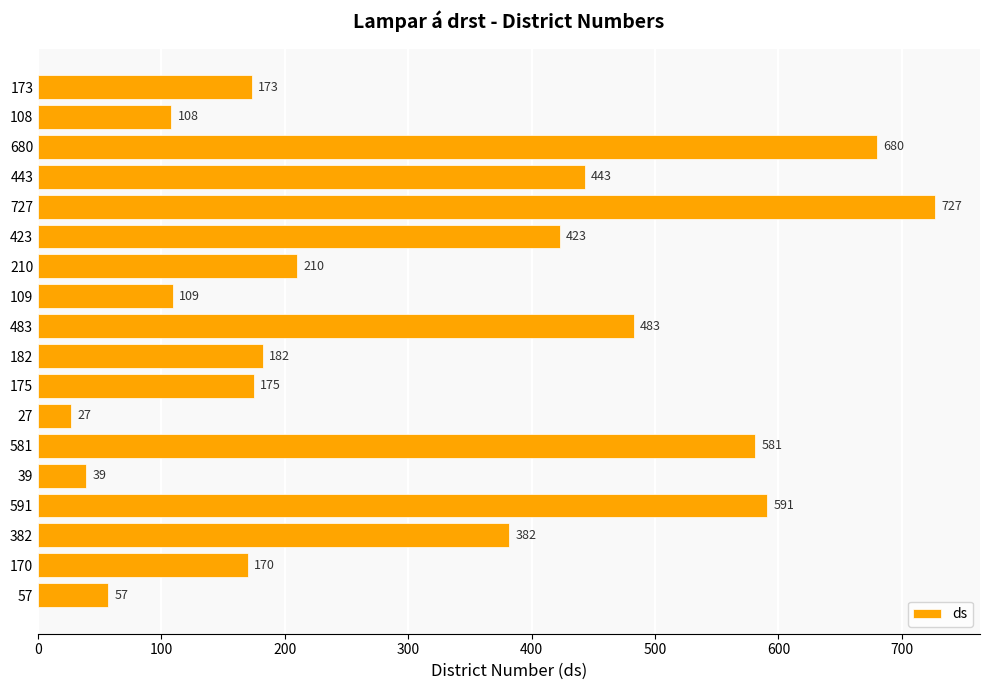

Rank the categories by value from lowest to highest.

27, 39, 57, 108, 109, 170, 173, 175, 182, 210, 382, 423, 443, 483, 581, 591, 680, 727